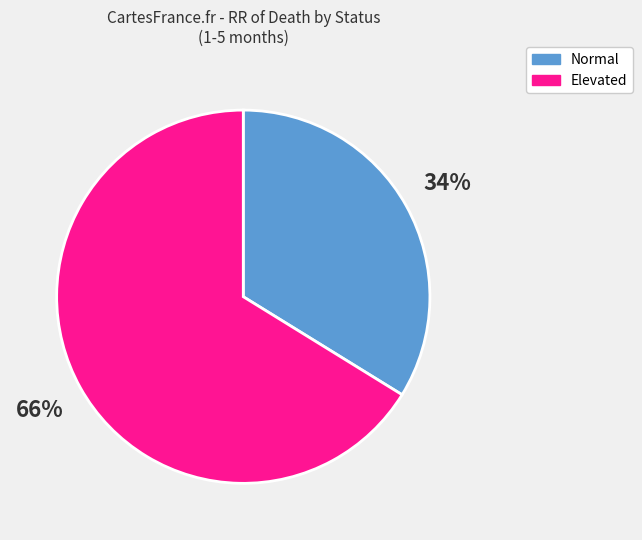

Does any single category account for the majority?

Yes